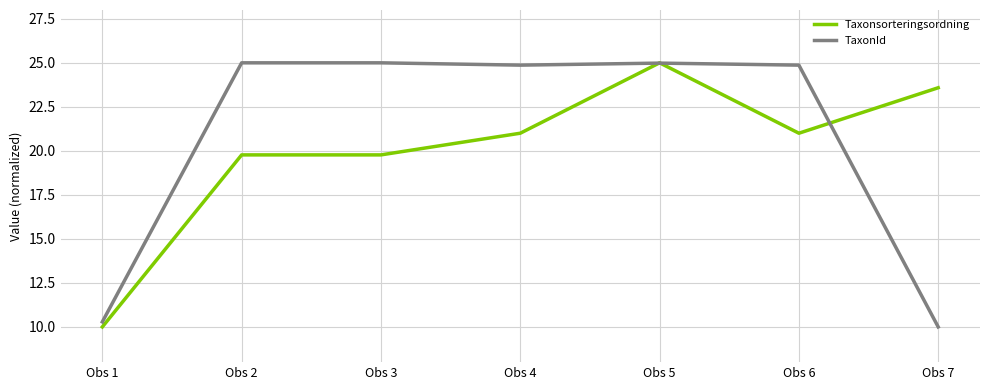

Read the Taxonsorteringsordning value at Obs 5.

25.0